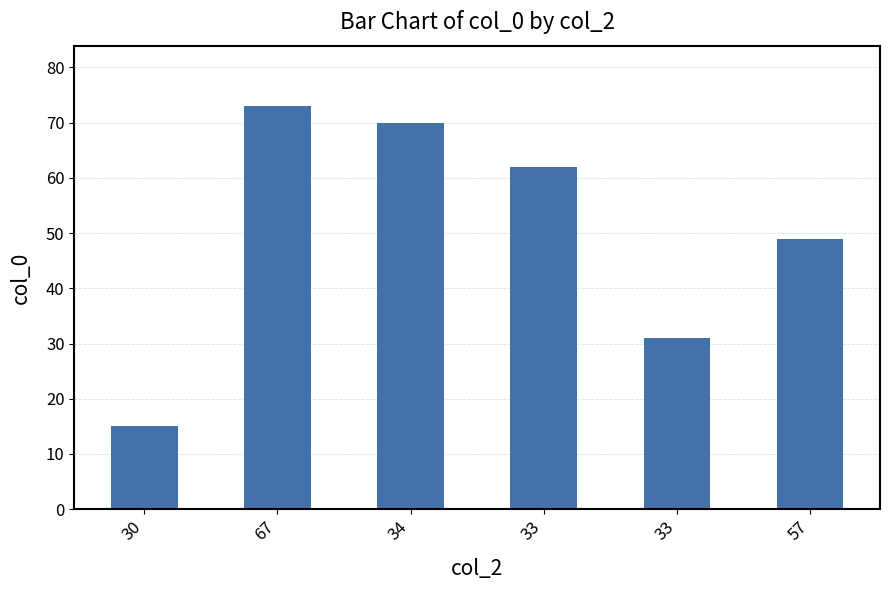

How many bars are there in total?

6